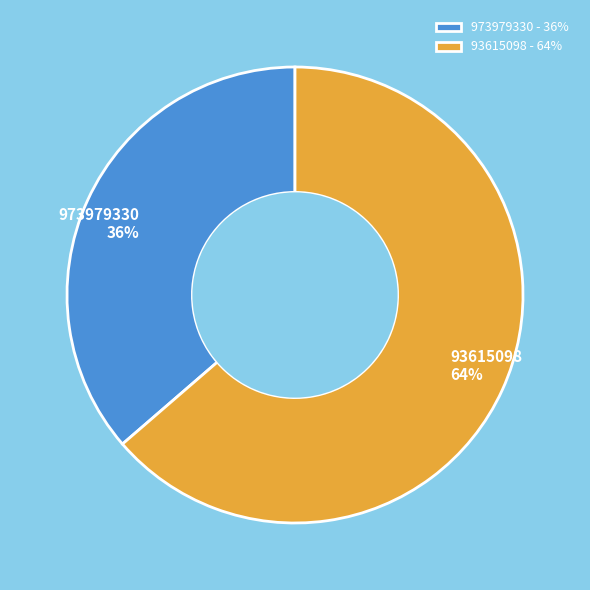

Which slice is the smallest?

973979330